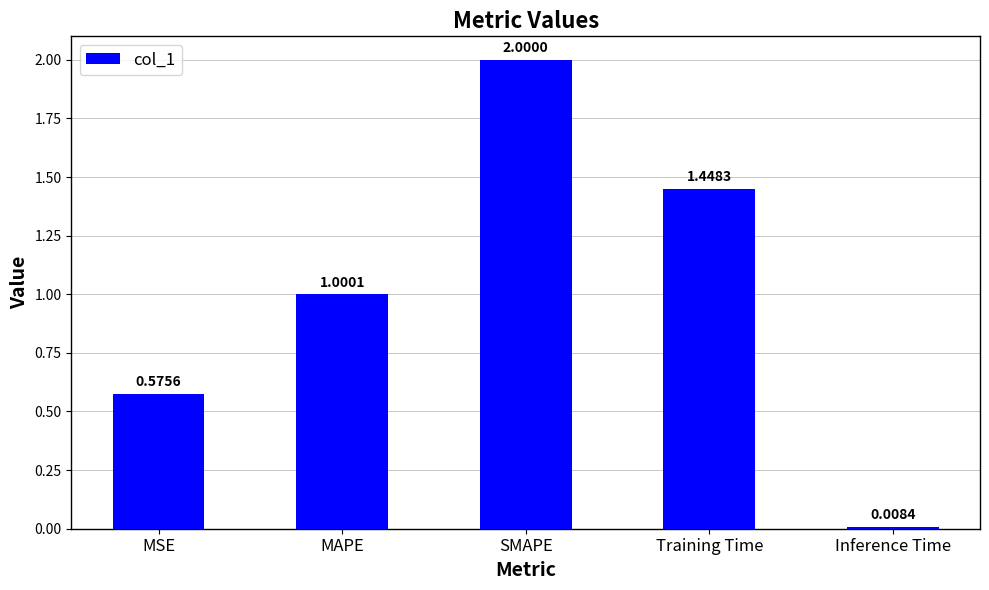

What is the average value?

1.0